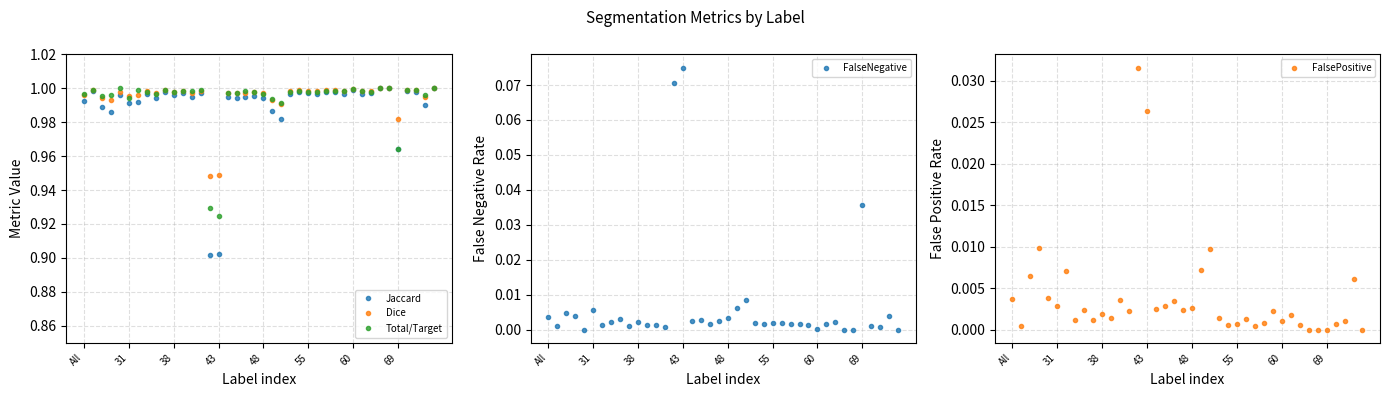

Where is Total/Target nearest to the value 0?

43